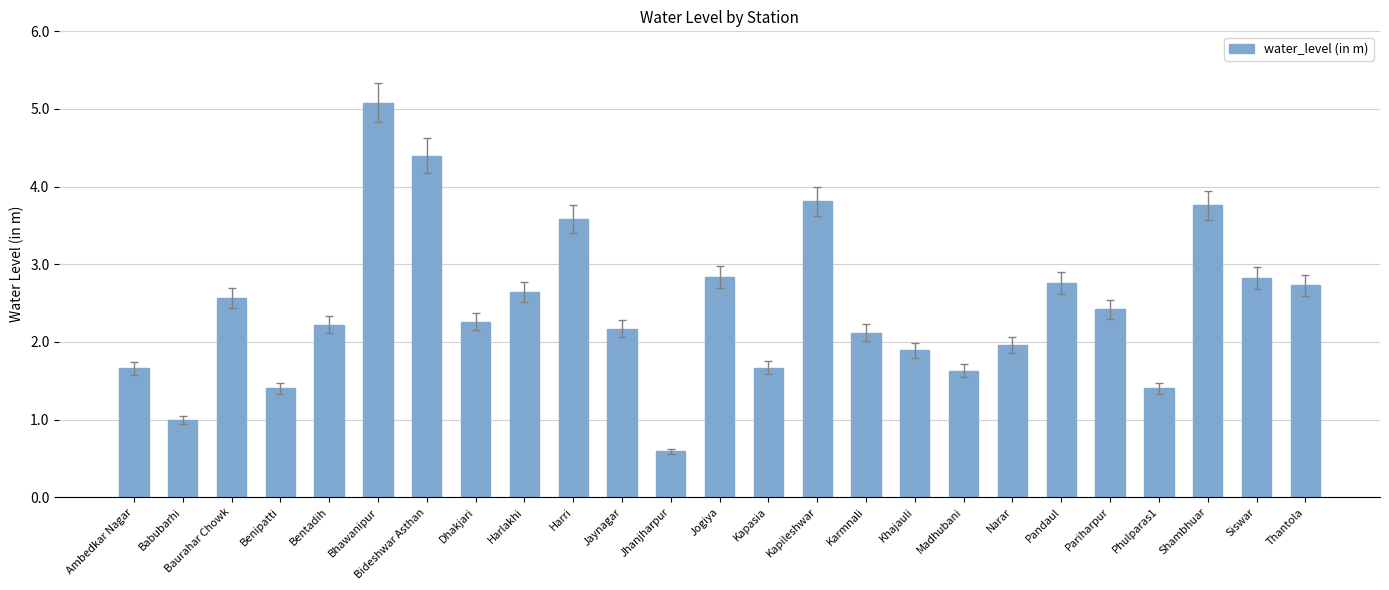

True or false: the data shows 2.2 at Bentadih.

True